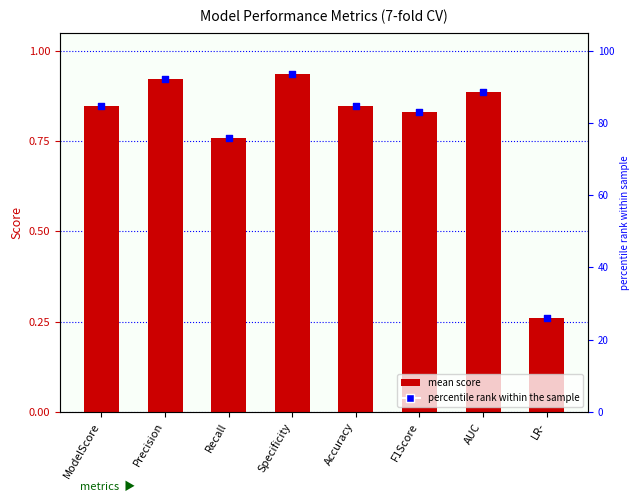

Which series has the largest total across all categories?

percentile rank within the sample